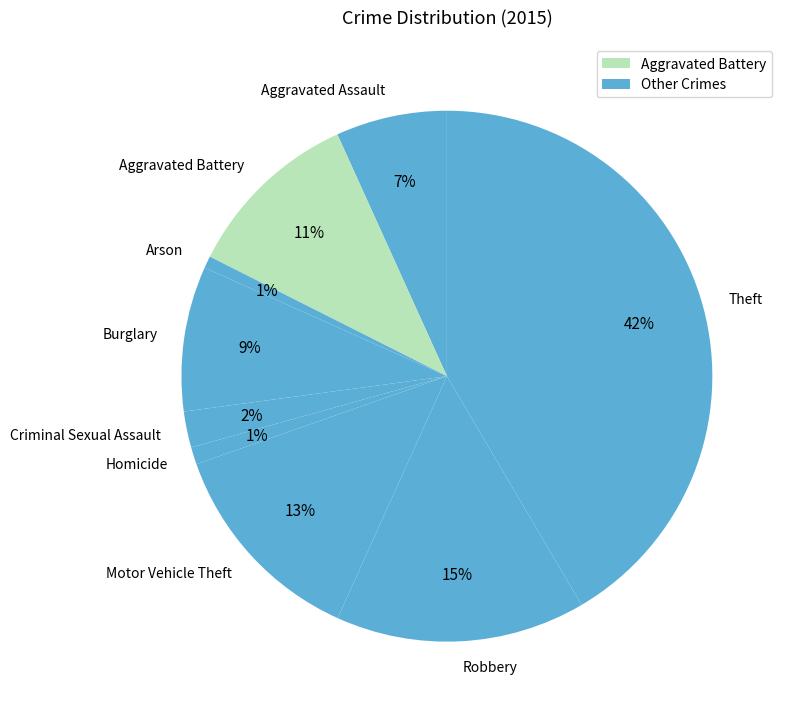

The Robbery slice represents 15% of the pie. True or false?

True